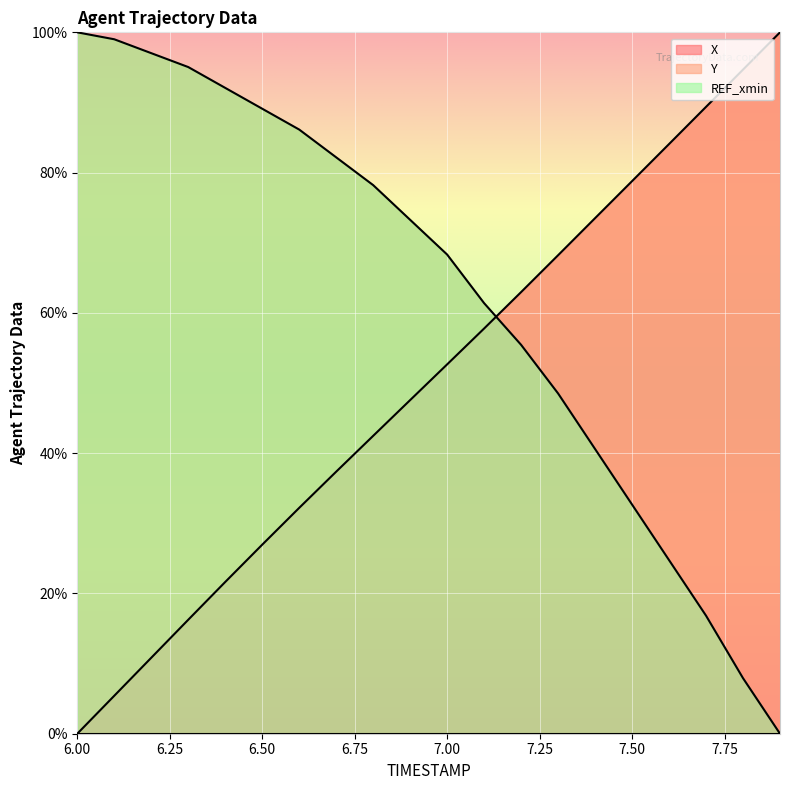

The value of X at 7.6 is 127.3. True or false?

False